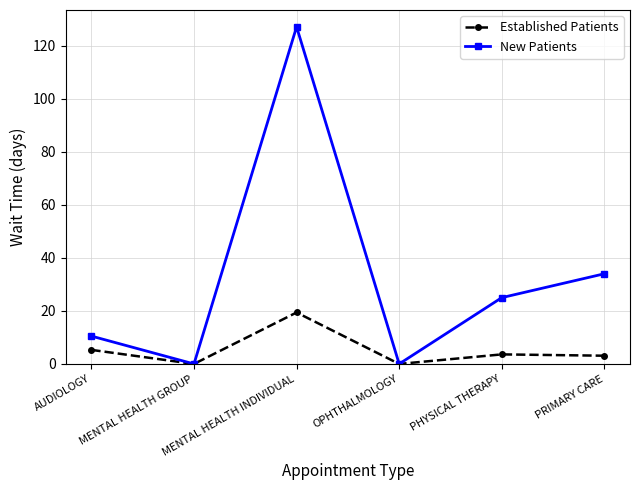

Read the Established Patients value at PRIMARY CARE.

3.1